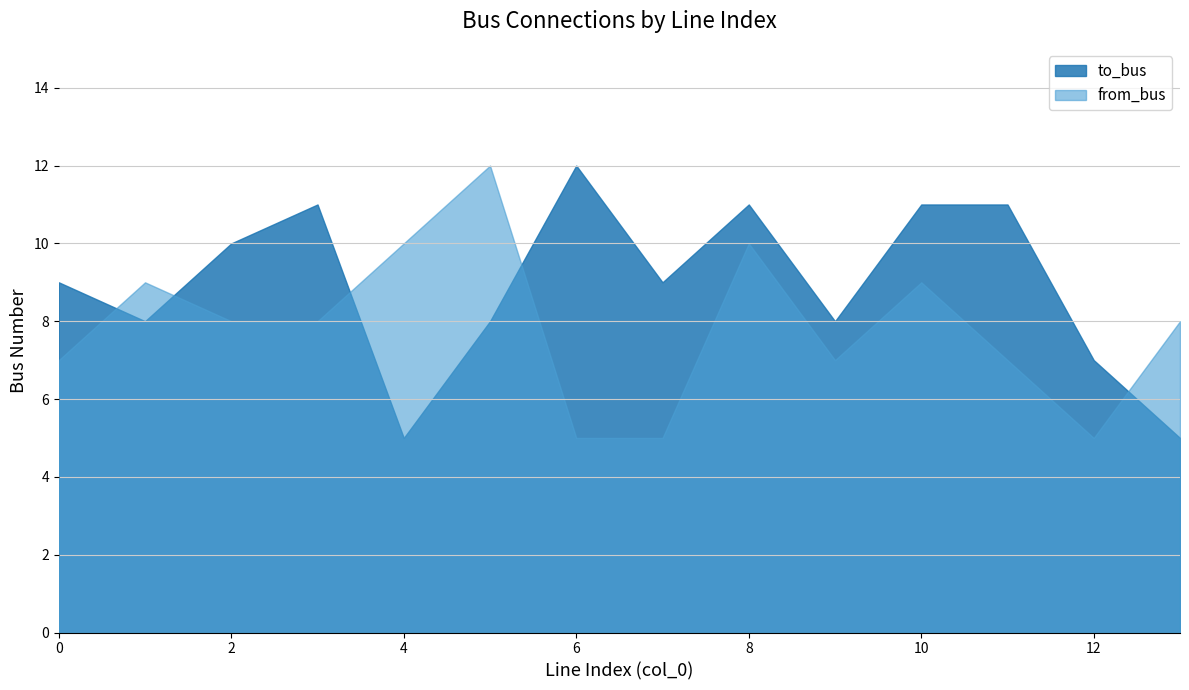

What is the value of the to_bus point at the 12th from the left?

11